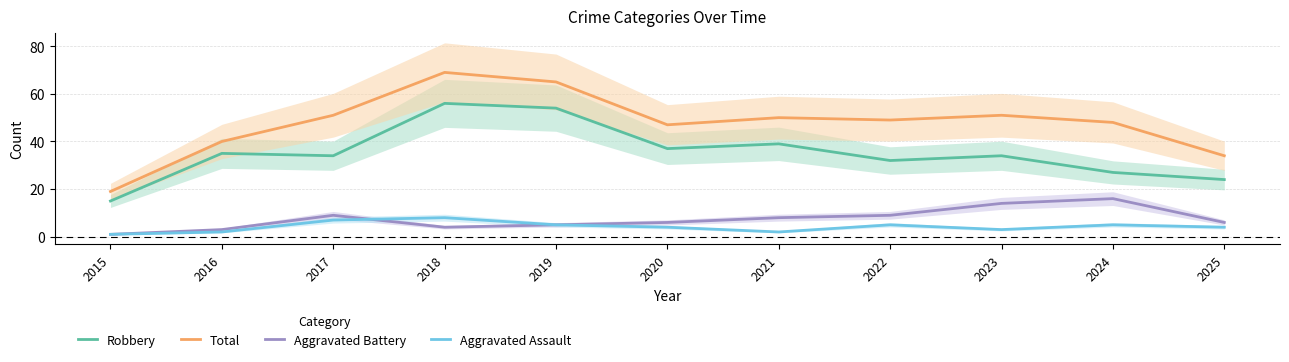

Which series has the largest total across all categories?

Total